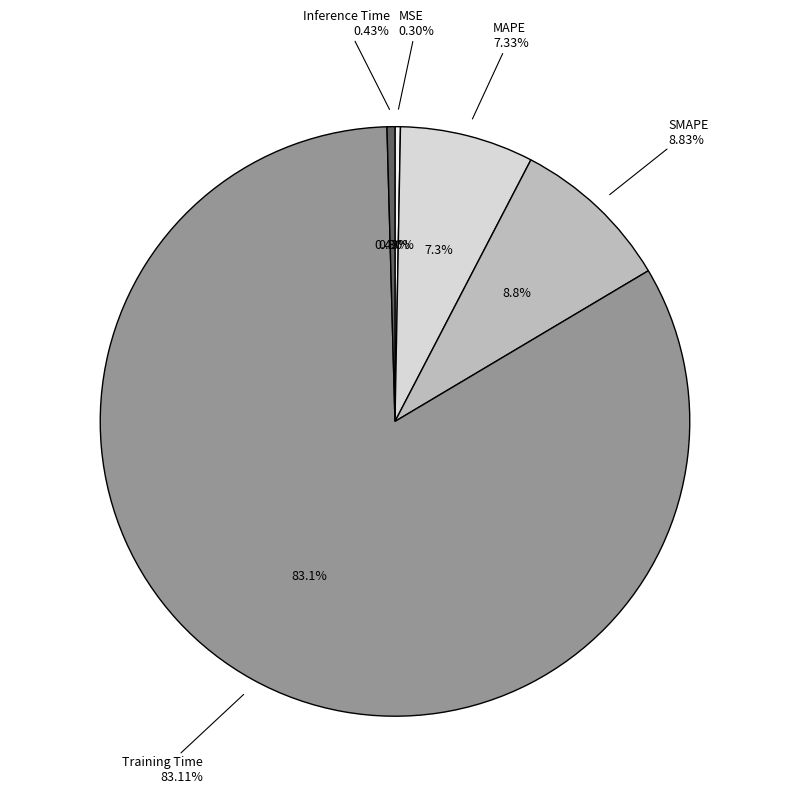

Is Inference Time the majority of the pie?

No